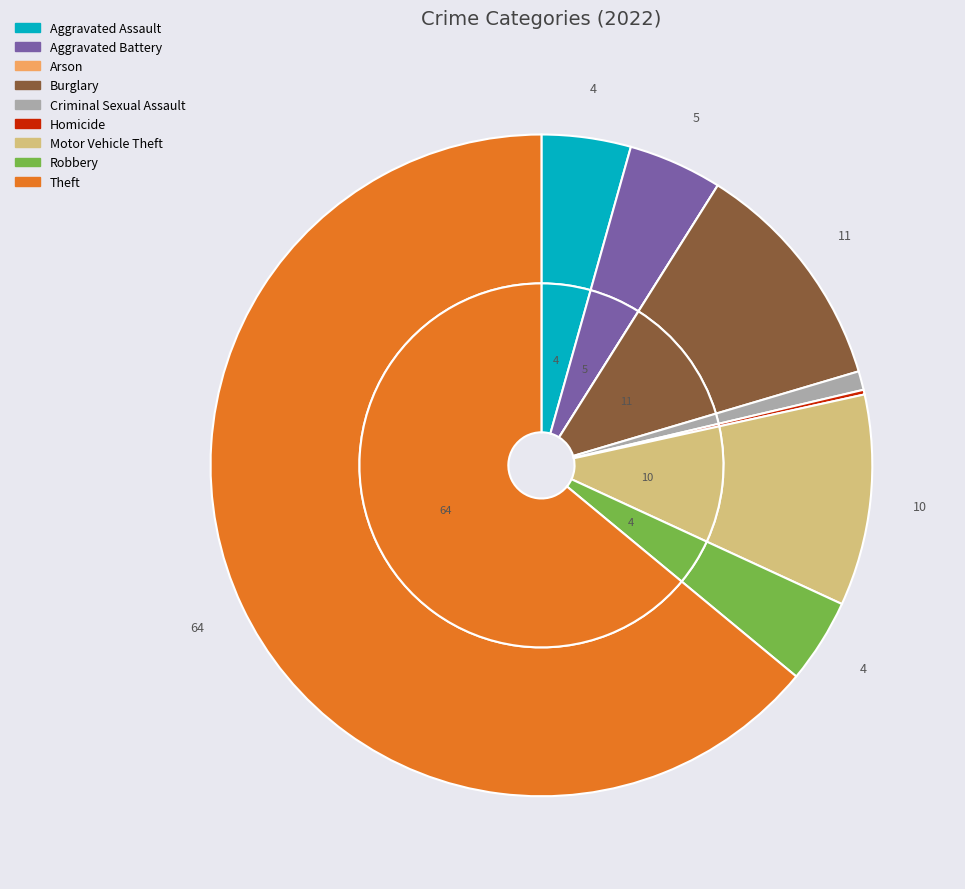

To the nearest percent, what percentage of the pie is Aggravated Battery?

5%